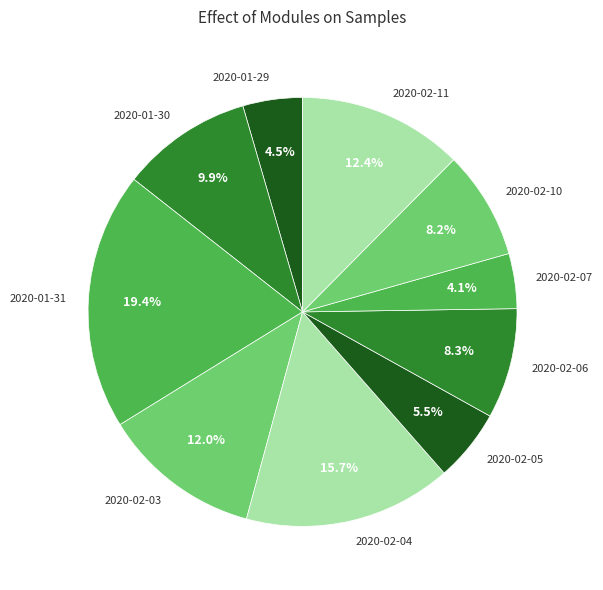

Which has a higher value, 2020-02-04 or 2020-02-06?

2020-02-04